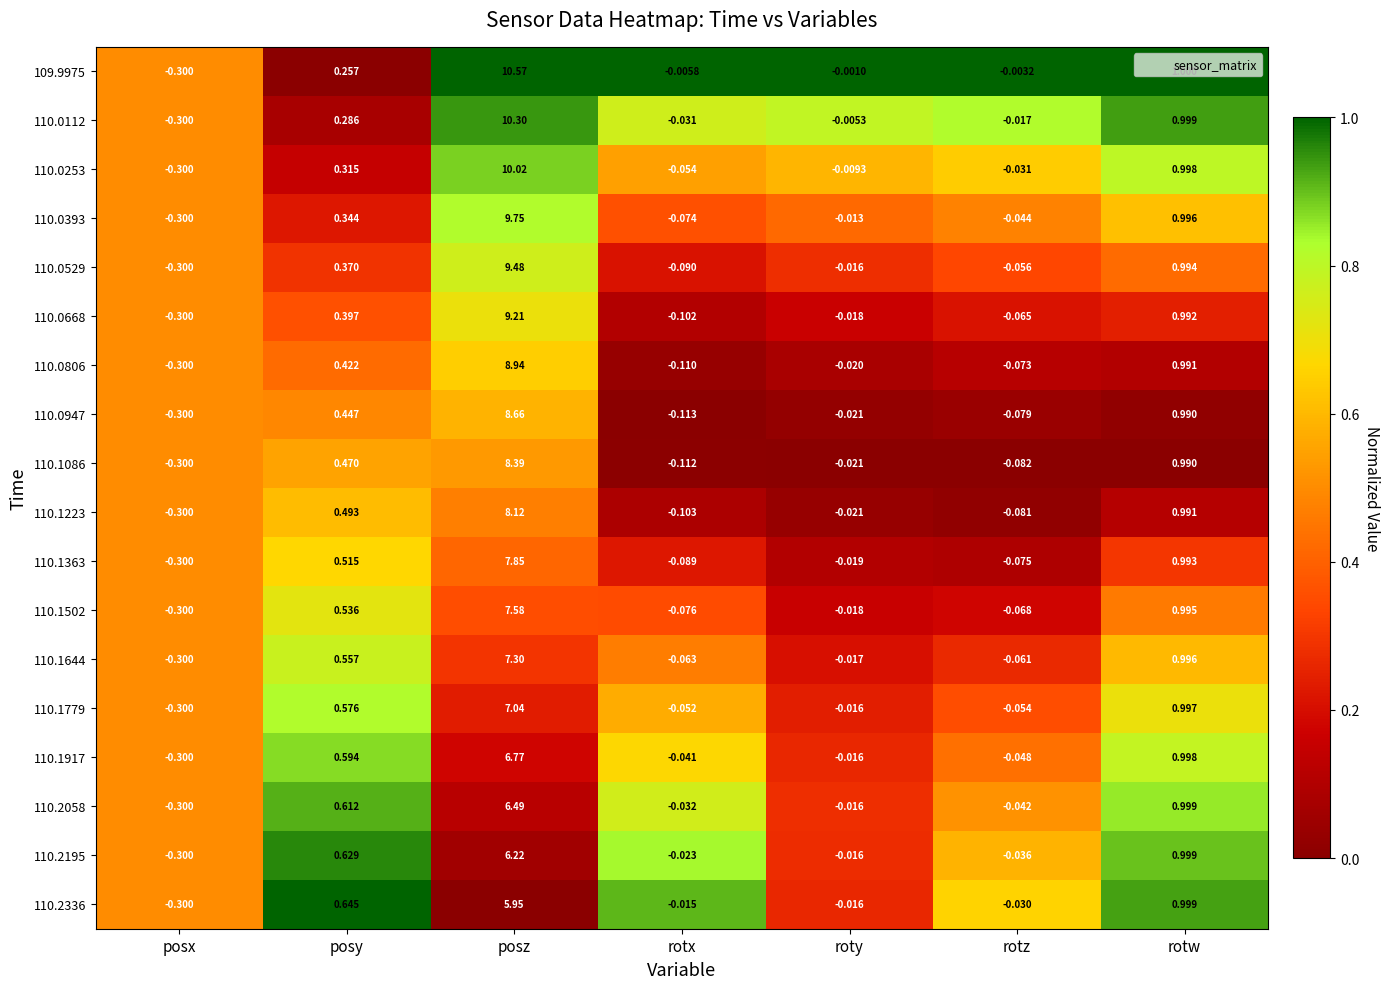

At how many categories does at least one series exceed 0?

3